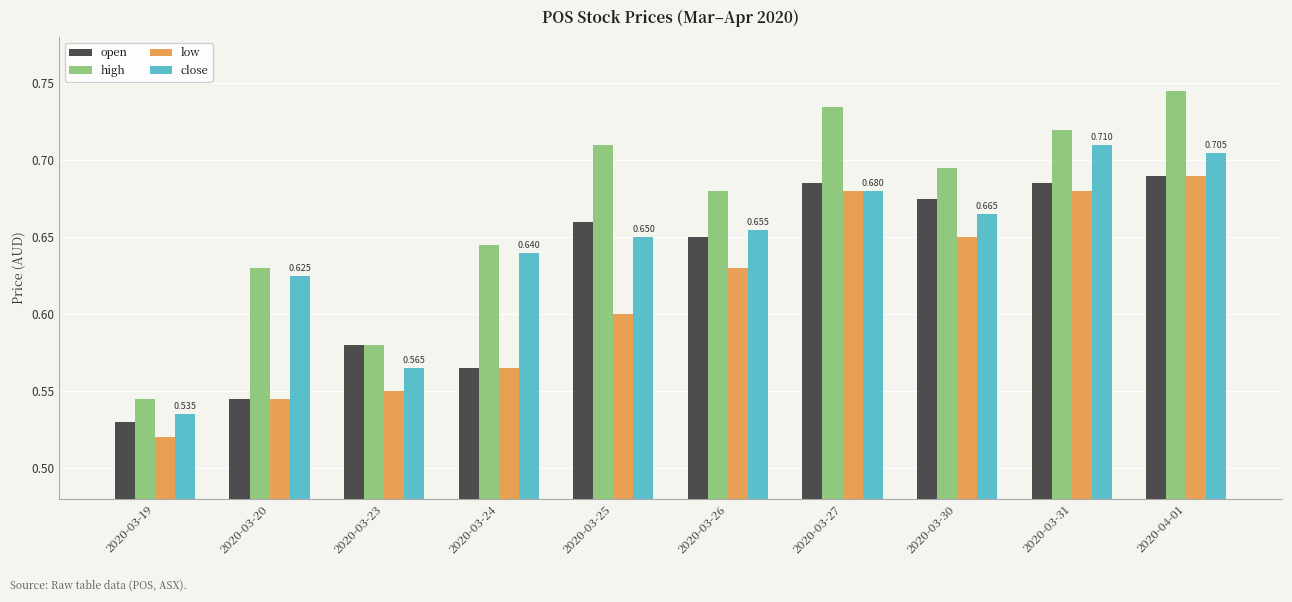

Rank the series at 2020-03-26 from lowest to highest value.

low, open, close, high